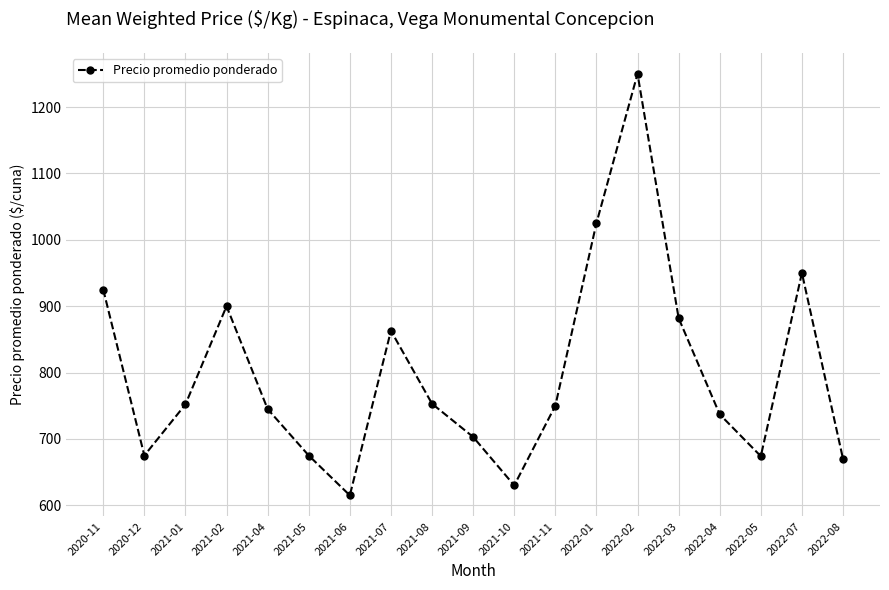

What is the smallest value displayed?

615